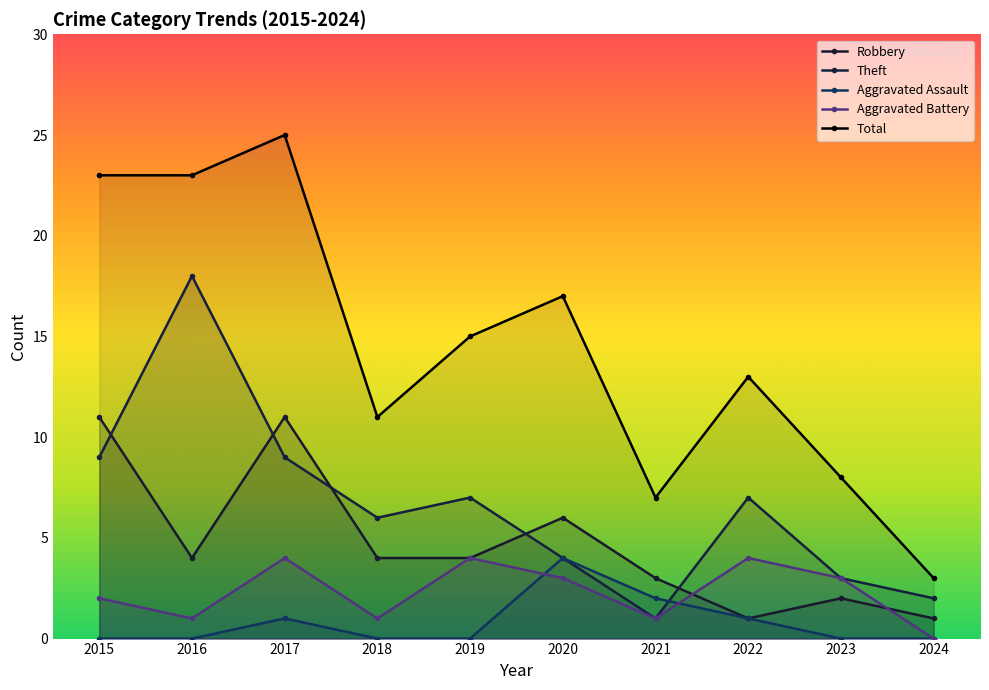

True or false: Aggravated Assault and Total cross at least once.

False